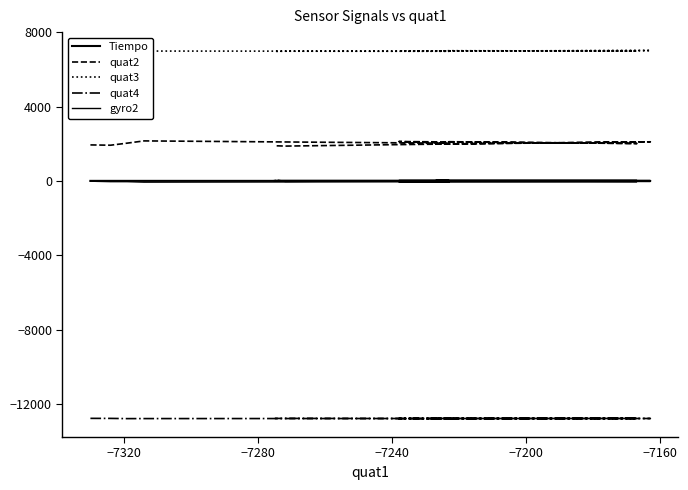

What is the sum of all quat2 values?

39347.0